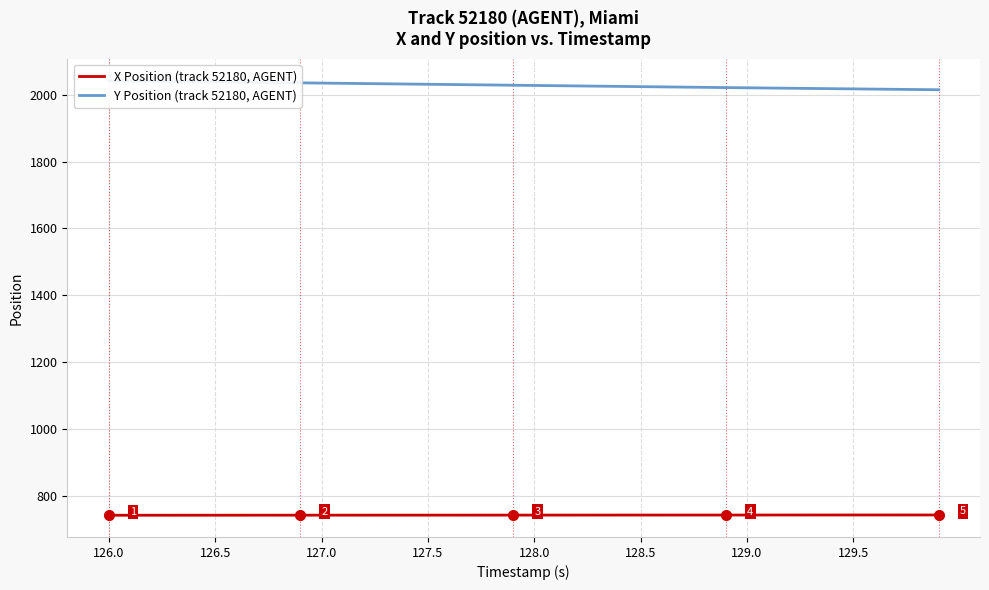

Rank the series at 128.0 from highest to lowest value.

Y Position (track 52180, AGENT), X Position (track 52180, AGENT)